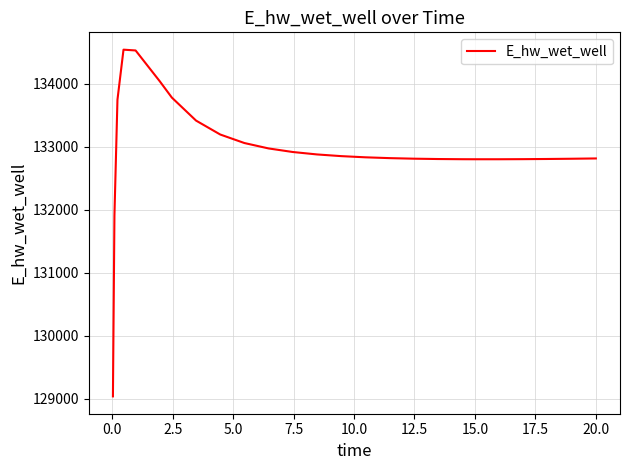

What is the greatest value displayed?

134538.2